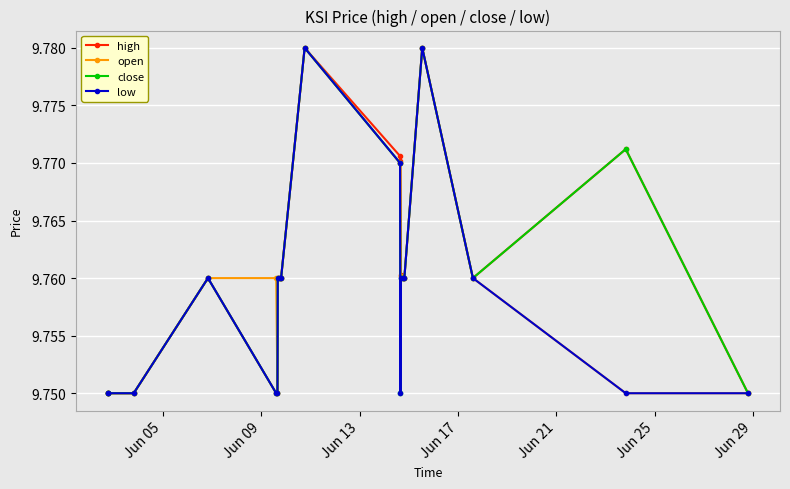

How many open values are between 9 and 10?

19